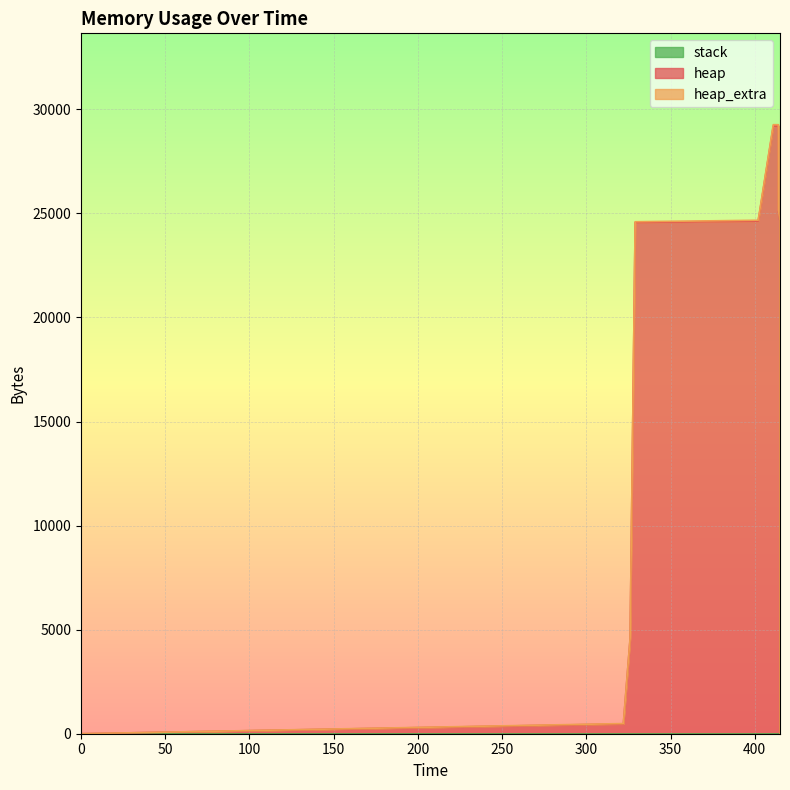

What is the spread (max minus min) of values at 414?

29198